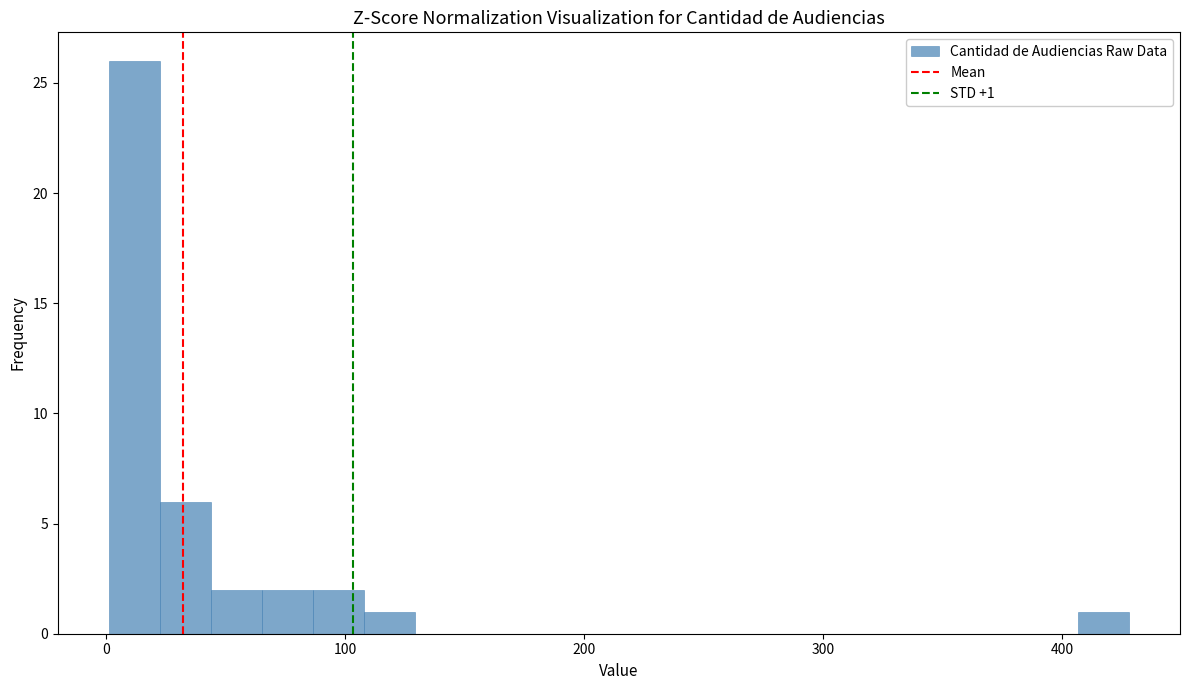

Around what value on the x-axis is the tallest bar? Give the approximate position of its centre, as read against the axis.

10